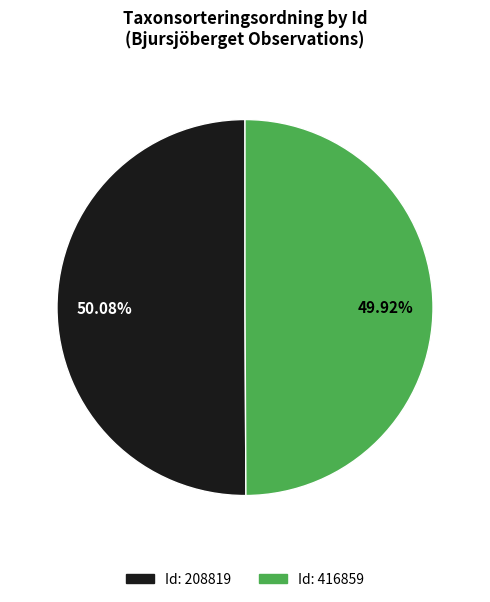

Is there a majority slice in this chart?

Yes